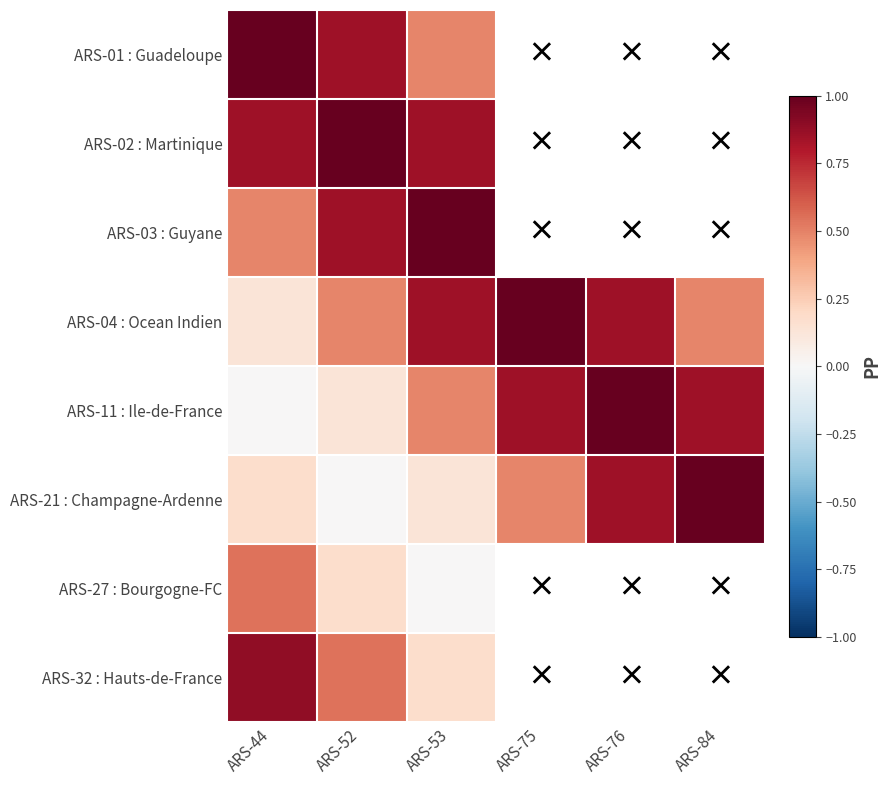

Is the value of ARS-32 : Hauts-de-France at ARS-75 greater than the value of ARS-27 : Bourgogne-FC at ARS-75?

No